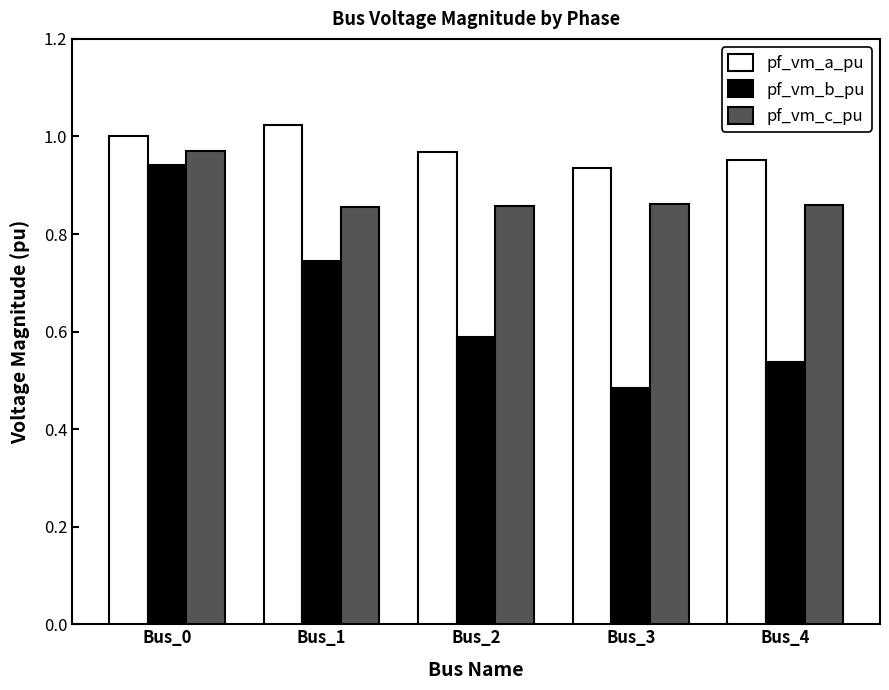

Is the value of pf_vm_c_pu at Bus_2 greater than the value of pf_vm_a_pu at Bus_0?

No